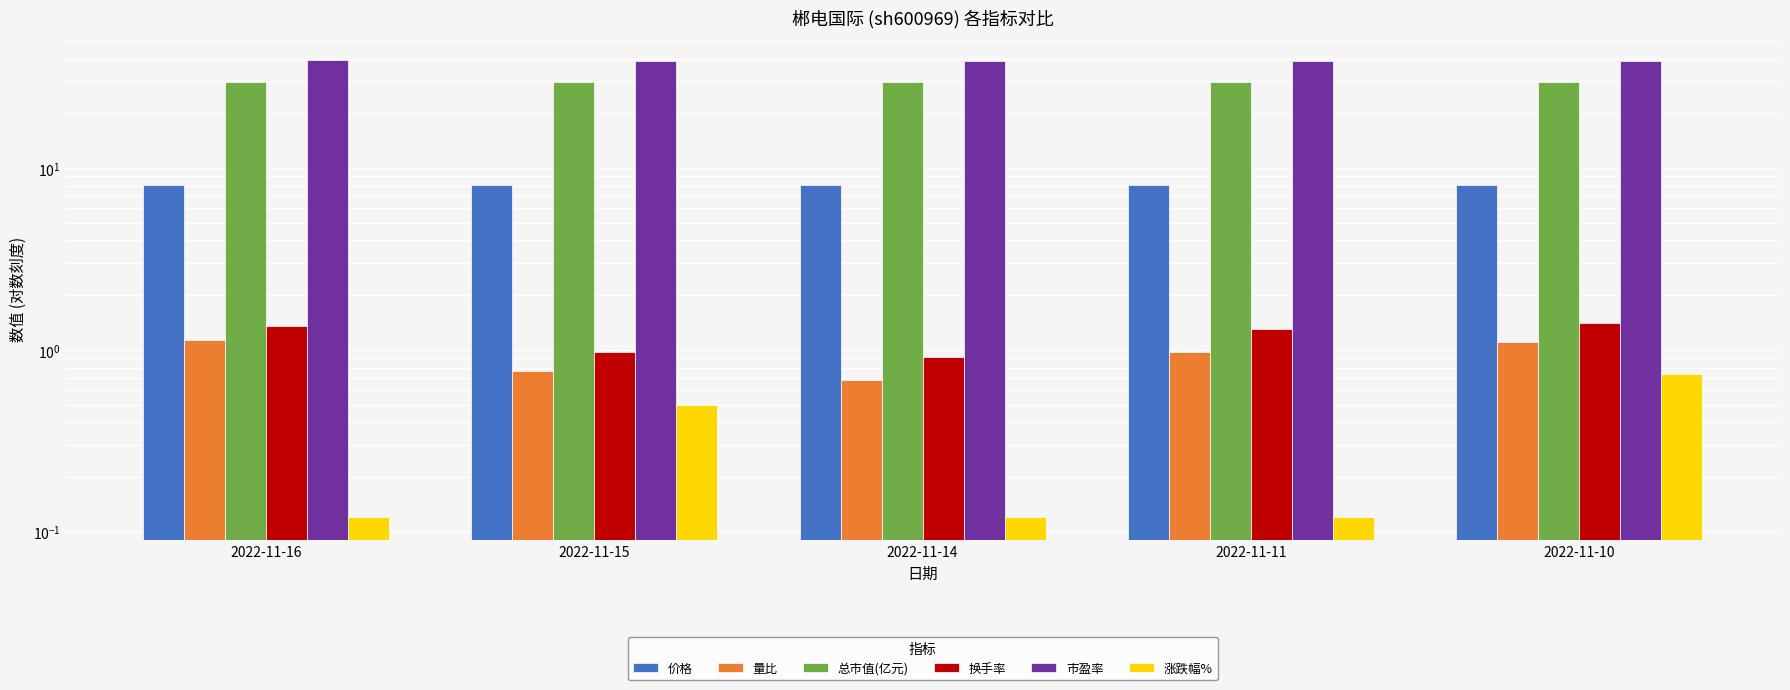

Between 2022-11-15 and 2022-11-16, which is larger?

2022-11-16